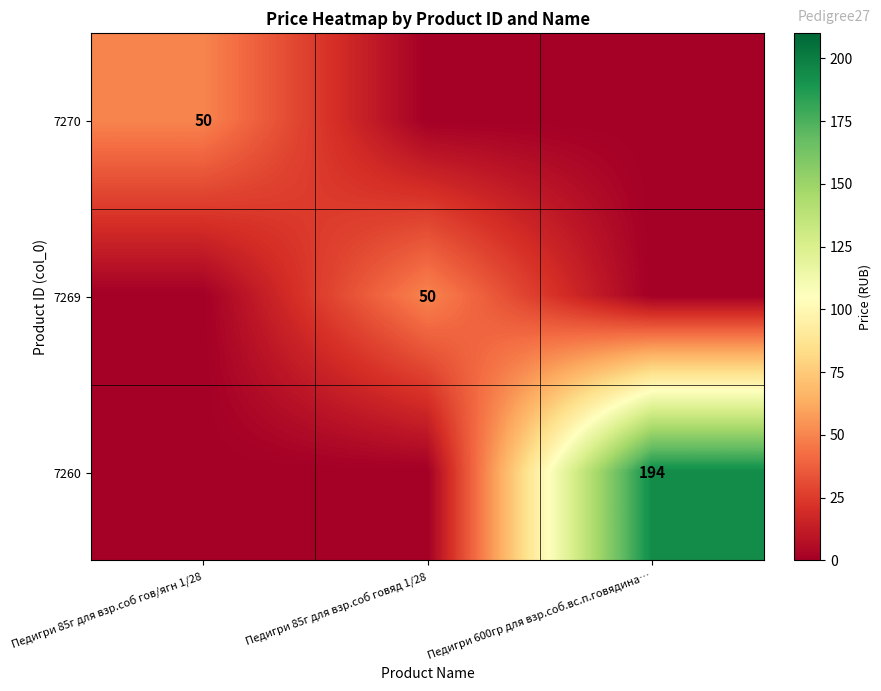

True or false: 7269 has a value of 50 at Педигри 85г для взр.соб говяд 1/28.

True